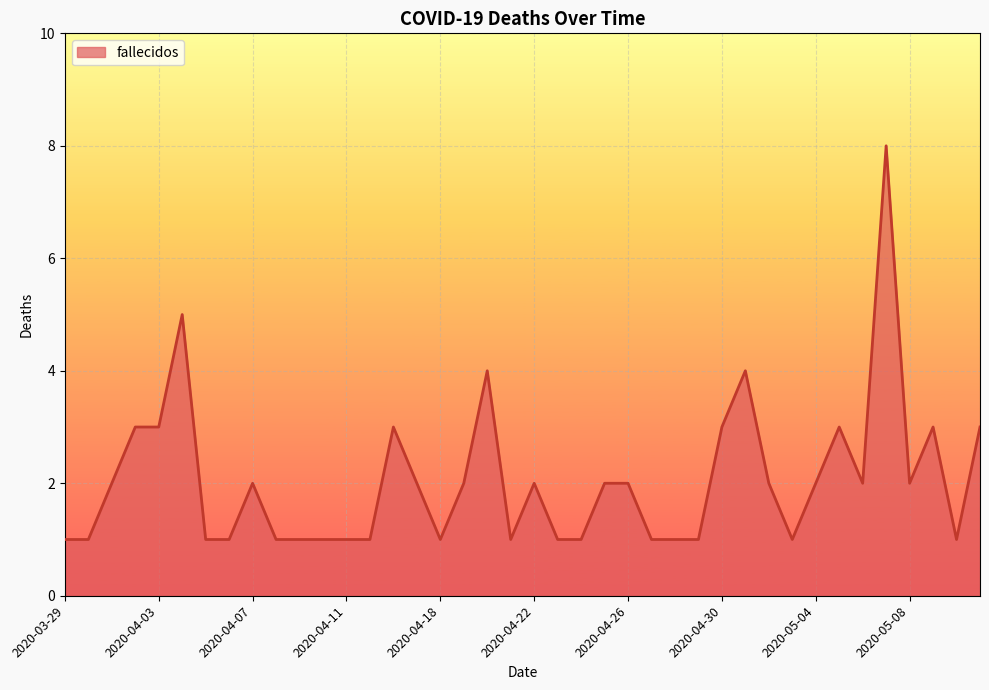

What is the greatest value displayed?

8